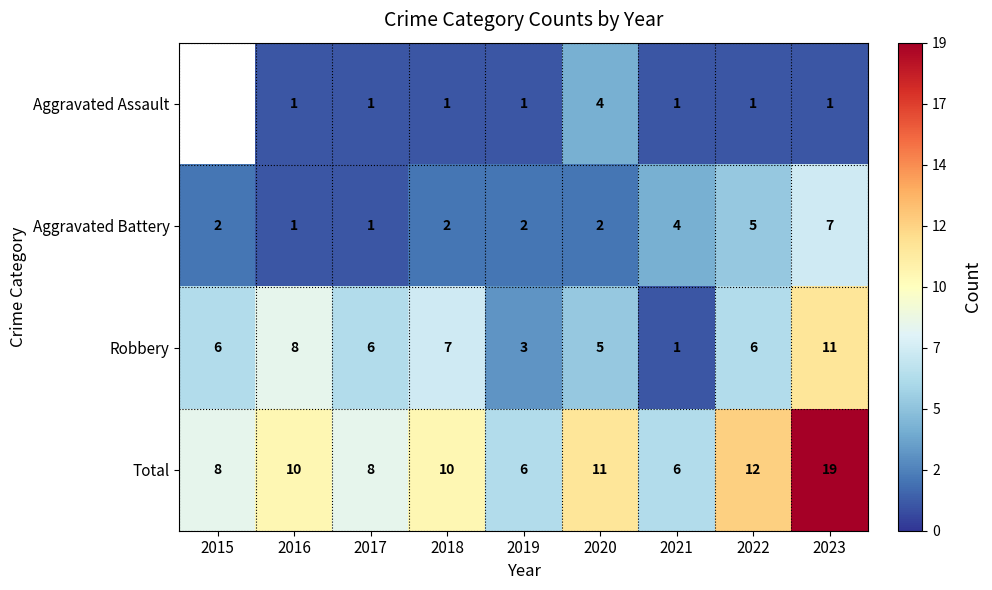

How many values in the Total series are below 10?

4